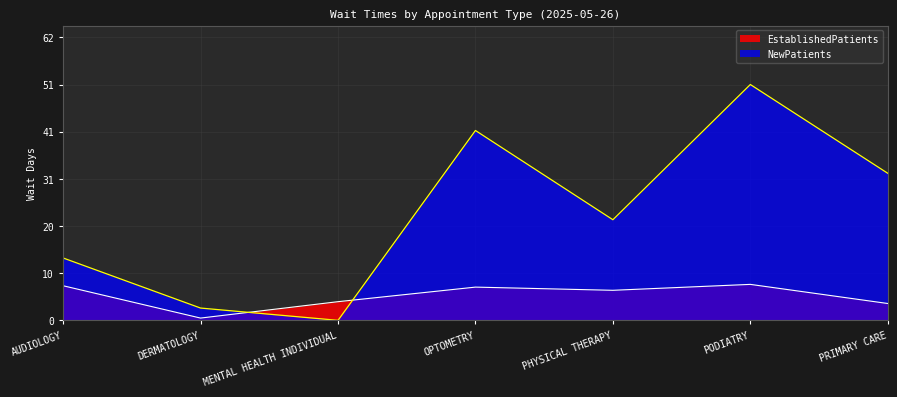

The value of EstablishedPatients at PHYSICAL THERAPY is 1.4. True or false?

False